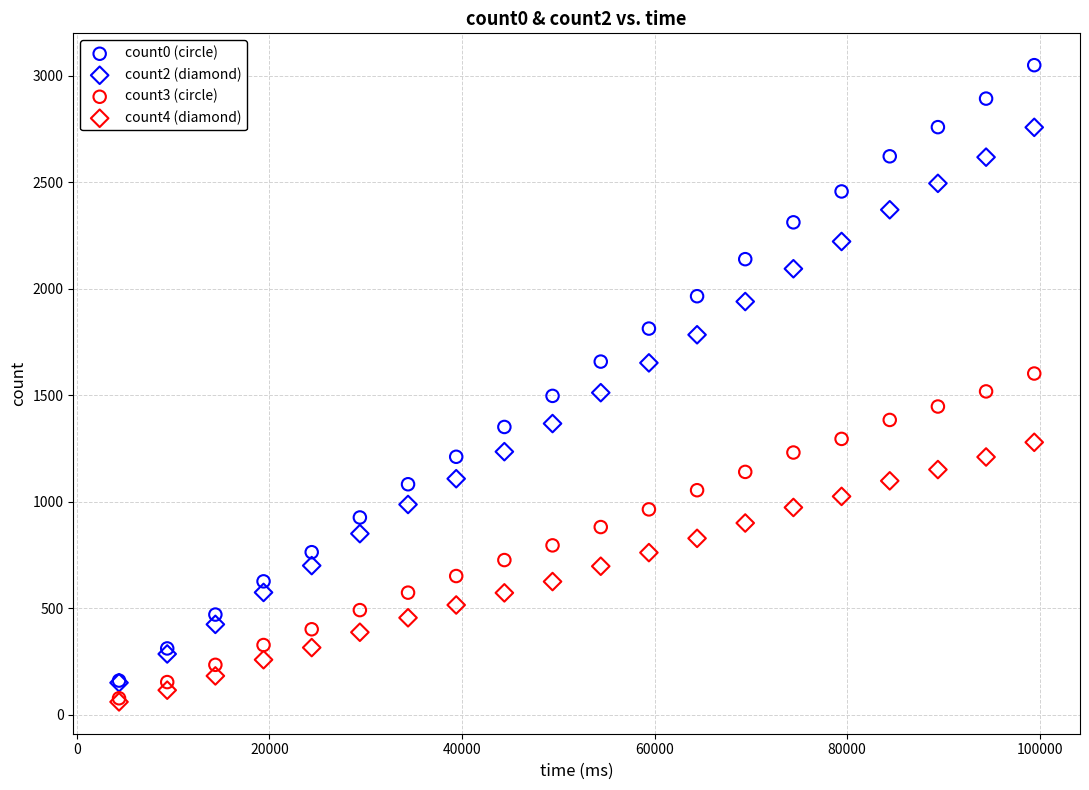

What are all the series names shown in the legend?

count0 (circle), count2 (diamond), count3 (circle), count4 (diamond)